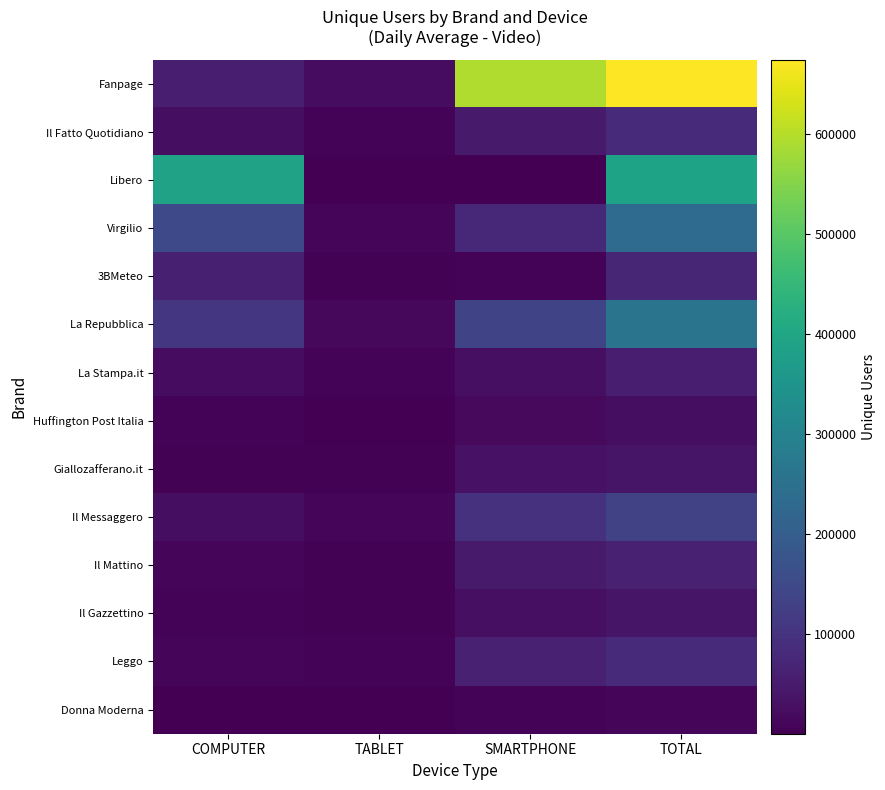

Rank the series at TOTAL from lowest to highest value.

Donna Moderna, Huffington Post Italia, Il Gazzettino, Giallozafferano.it, La Stampa.it, Il Mattino, 3BMeteo, Il Fatto Quotidiano, Leggo, Il Messaggero, Virgilio, La Repubblica, Libero, Fanpage